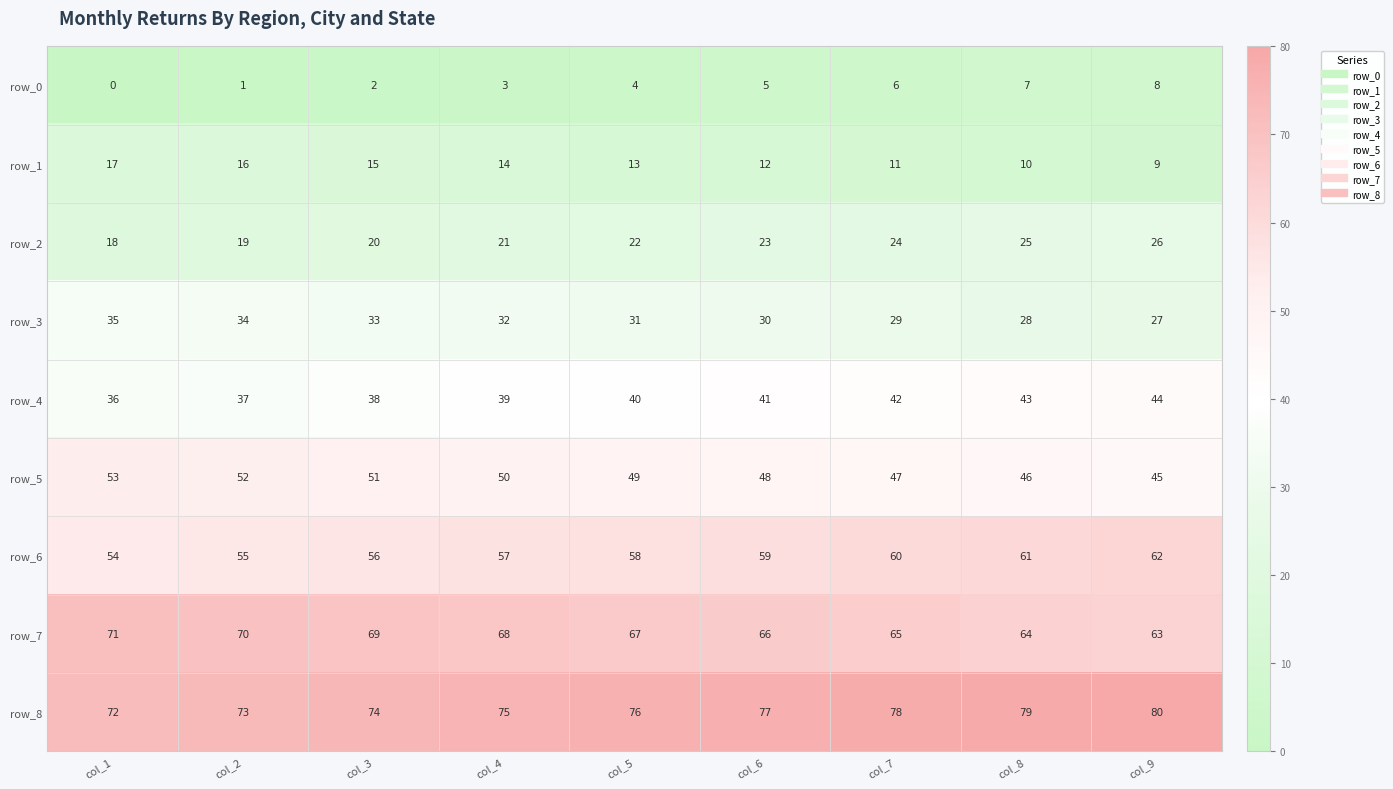

Which category has the lowest value across all series?

col_1